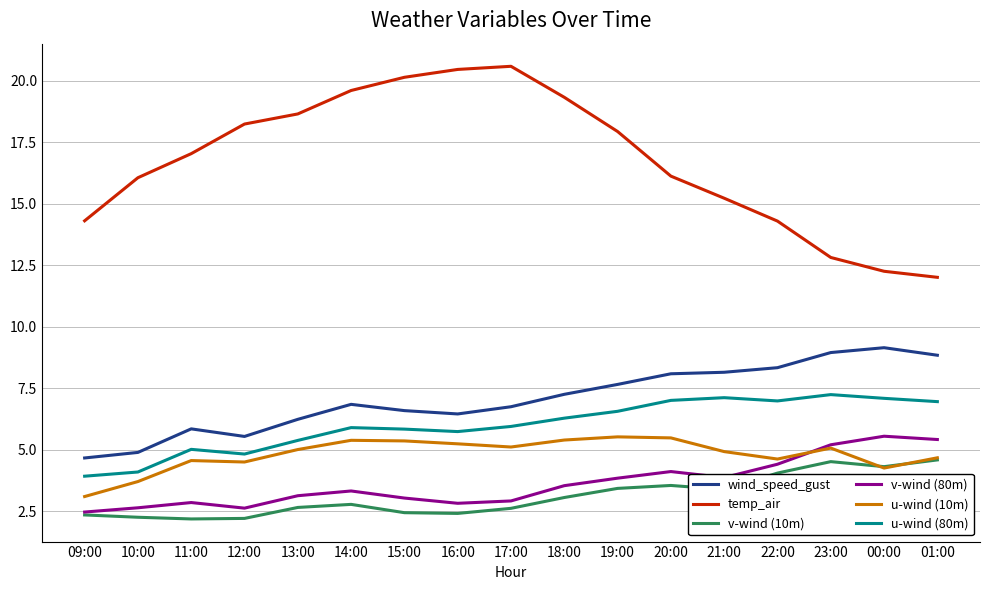

What is the maximum value shown in the chart?

20.6